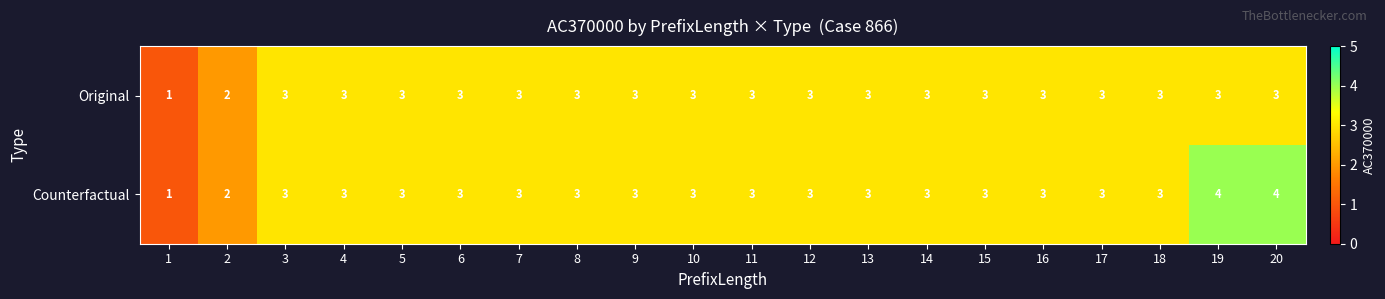

Which series has the largest range (max minus min)?

Counterfactual